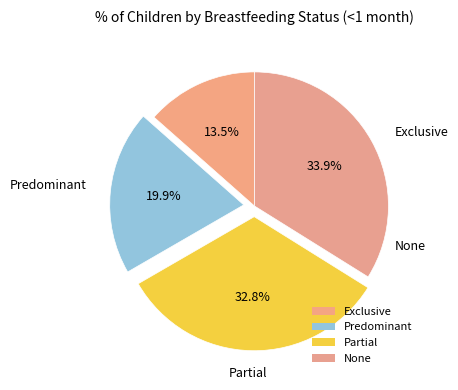

What percentage do None and Predominant together represent?

53.7%